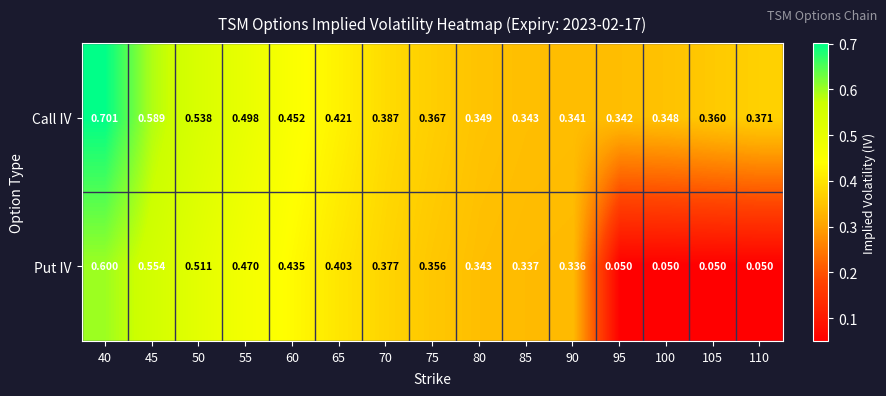

Between 100 and 105, which series saw the biggest shift?

Call IV